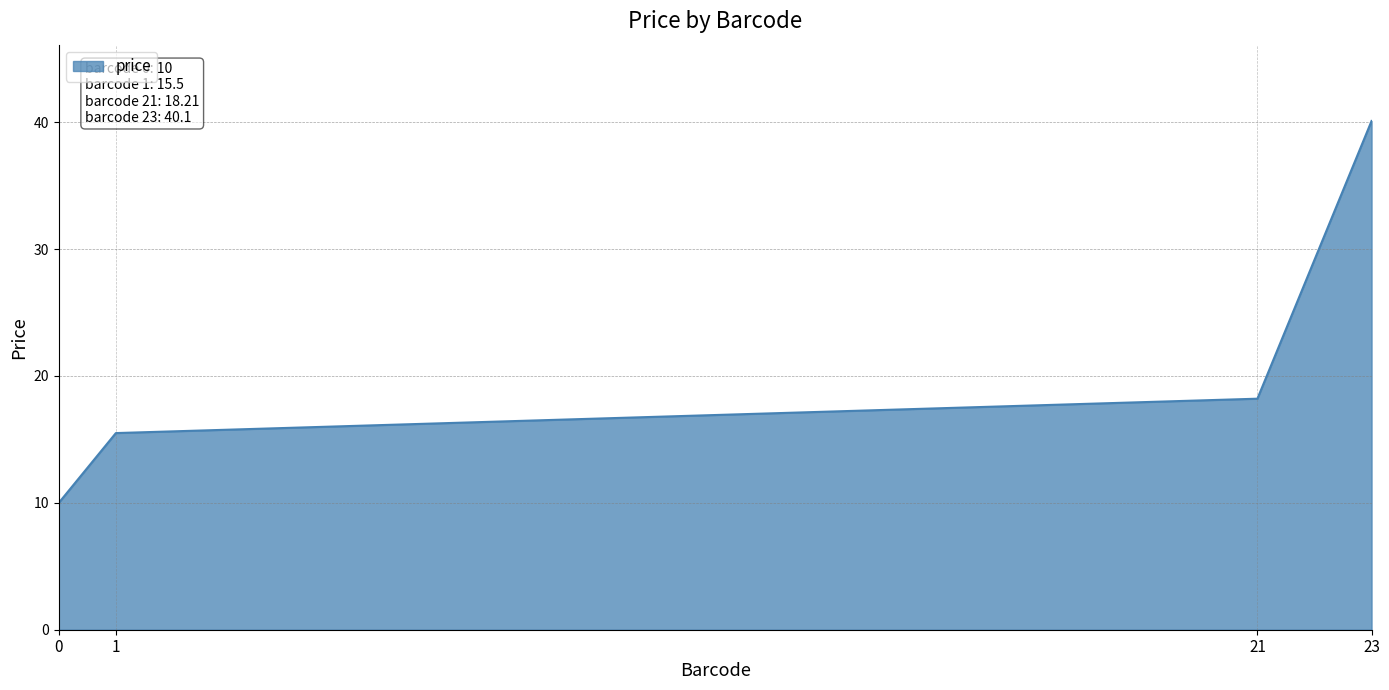

What is the difference between the values at 21 and 1?

2.7